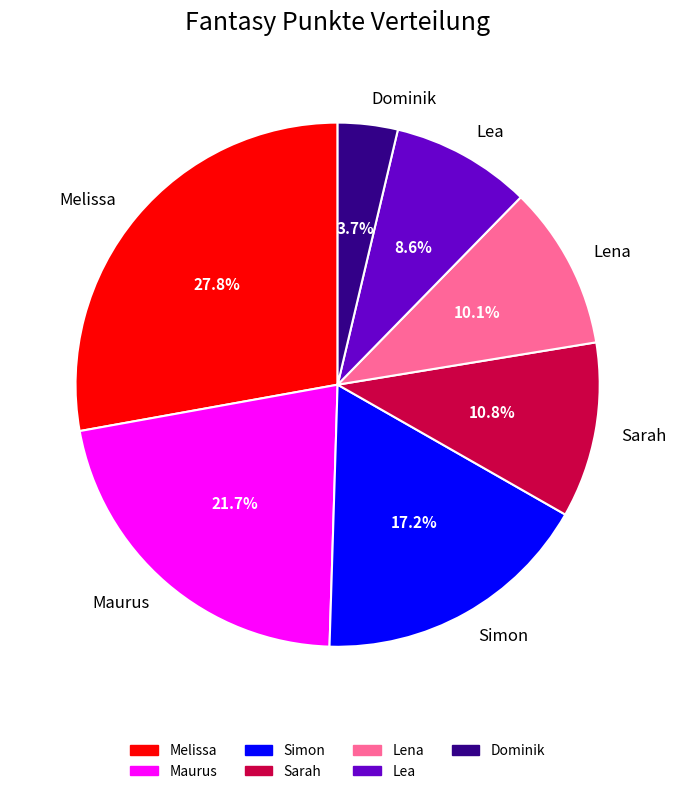

To the nearest percent, what is the combined percentage of Sarah and Dominik?

15%